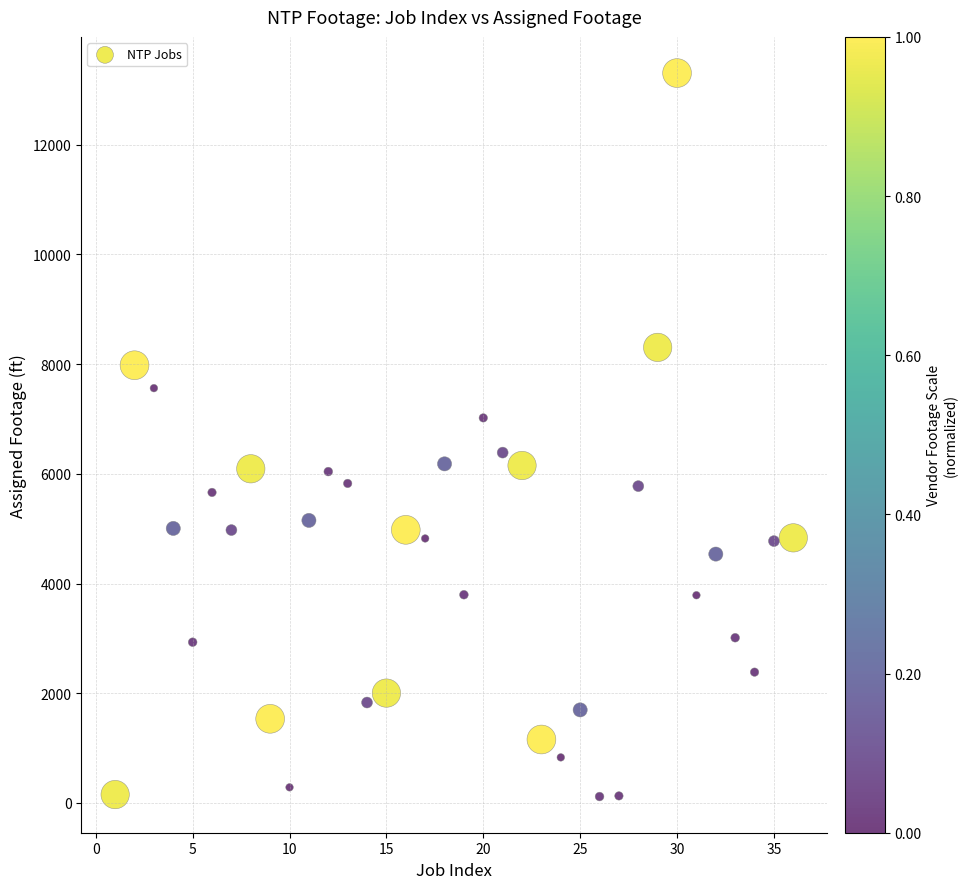

What is the range of Y values (max minus min)?

13189